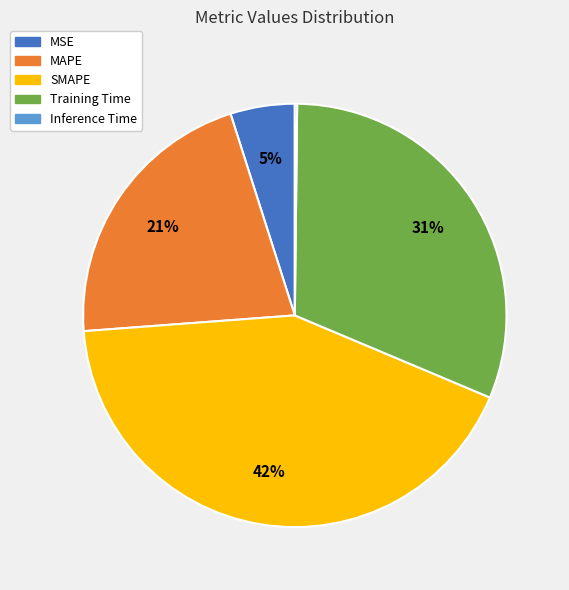

Approximately how many times larger is the value at SMAPE compared to Training Time?

1.4